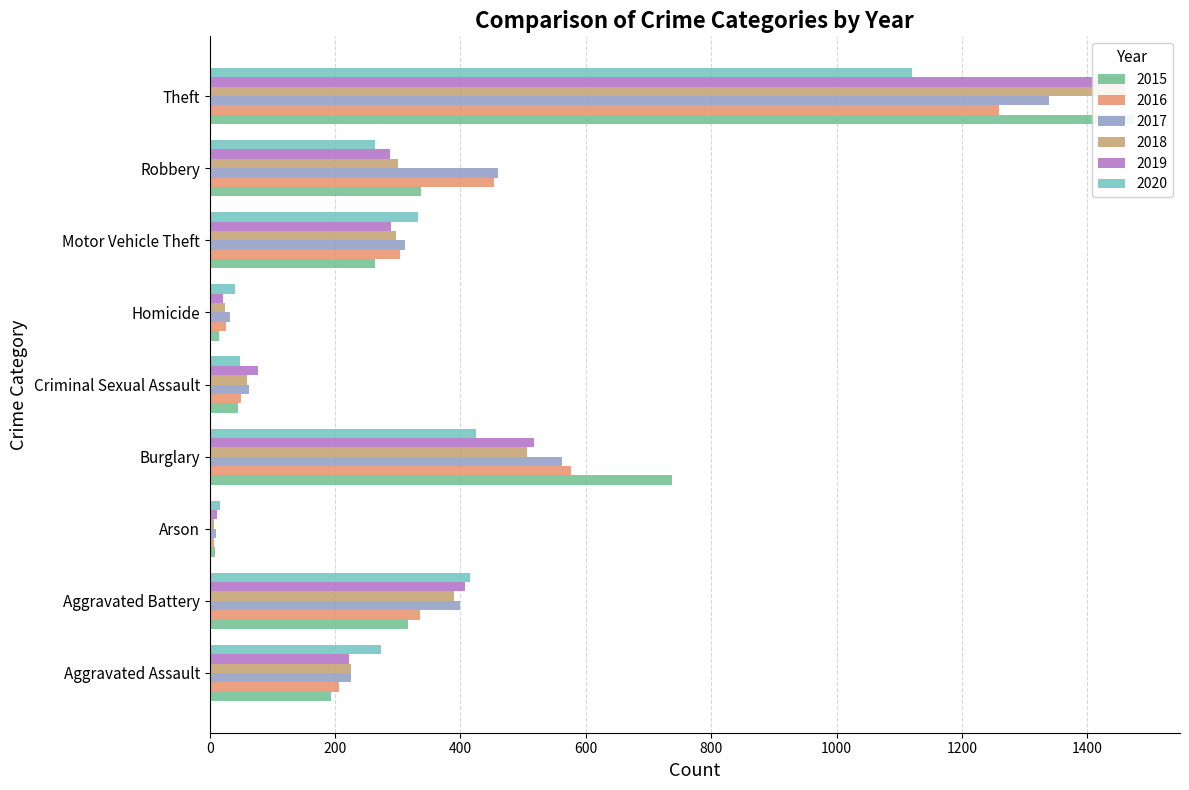

The value of 2016 at Motor Vehicle Theft is 304. True or false?

True